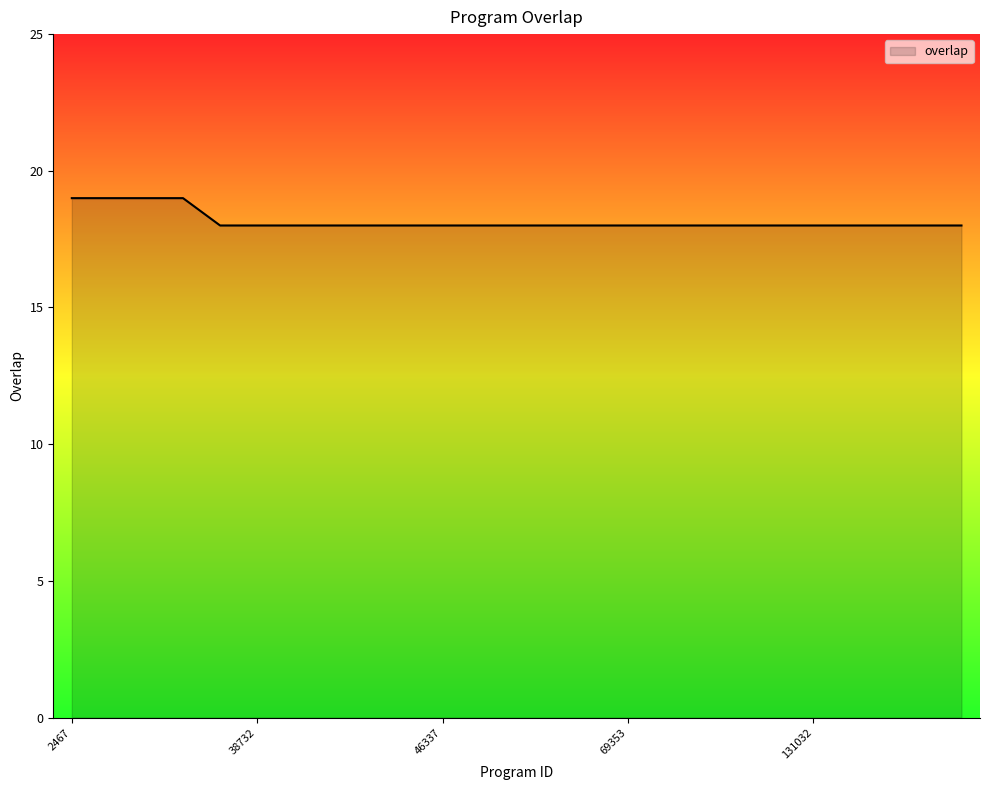

What is the sum of all values?

454